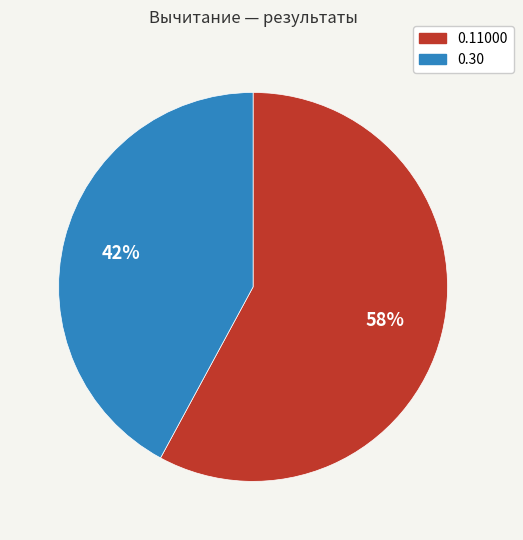

What percentage is the 0.30 slice, to the nearest percent?

42%